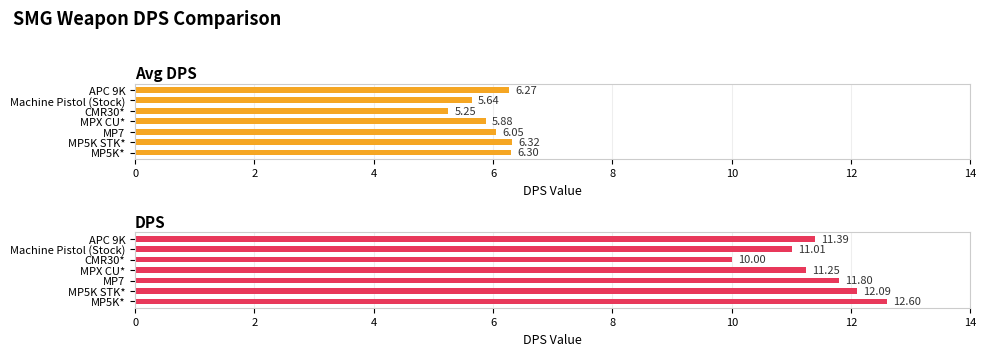

What is the maximum value for Avg DPS?

6.3